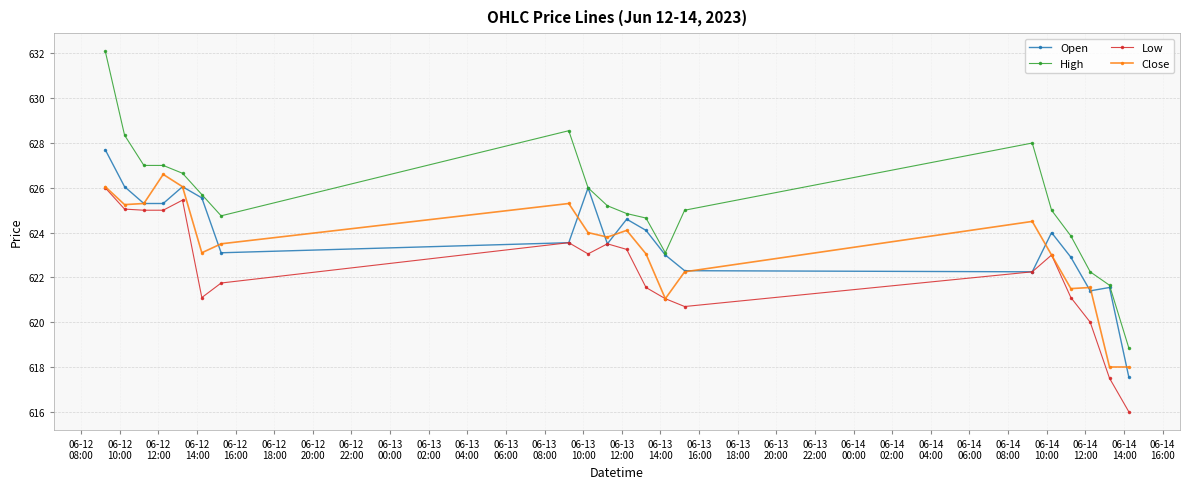

How many distinct data groups are displayed?

4